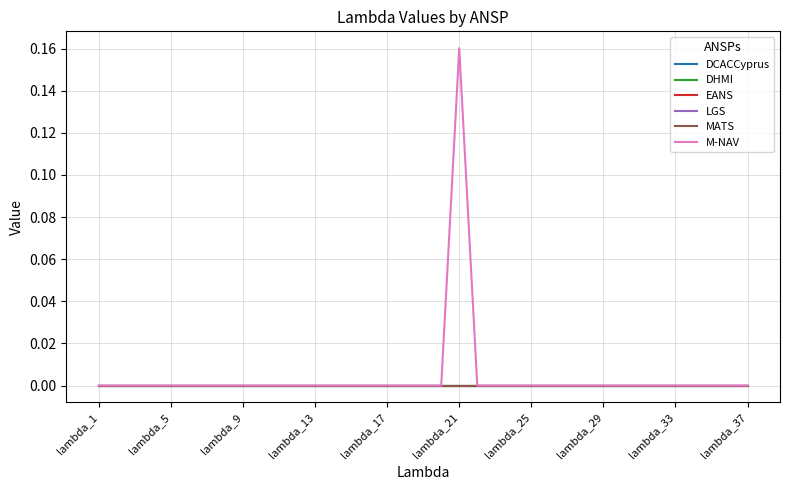

Does the chart have visible grid lines?

Yes